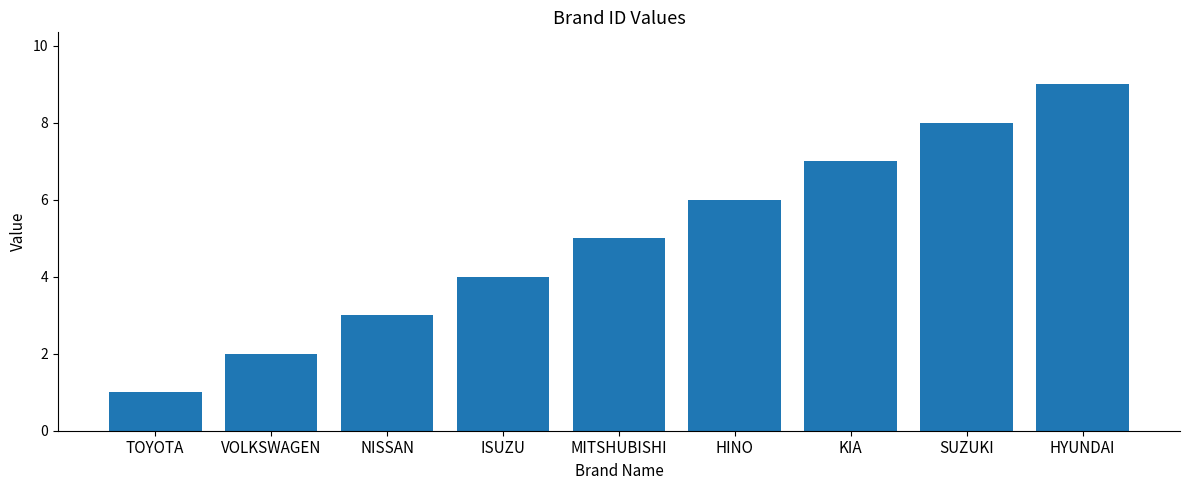

Rank the categories by value from lowest to highest.

TOYOTA, VOLKSWAGEN, NISSAN, ISUZU, MITSHUBISHI, HINO, KIA, SUZUKI, HYUNDAI